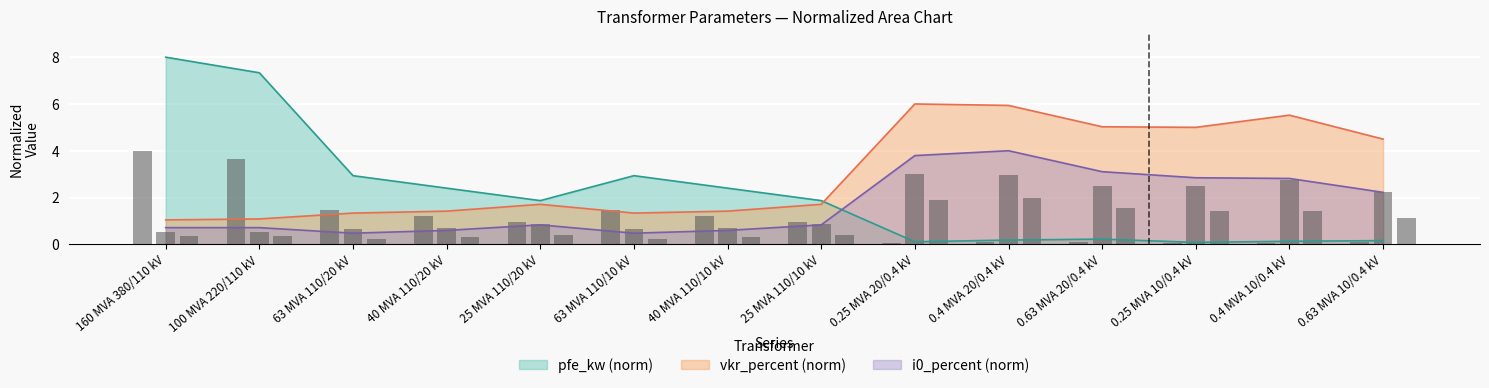

At which category is the sum across all series the highest?

0.4 MVA 20/0.4 kV